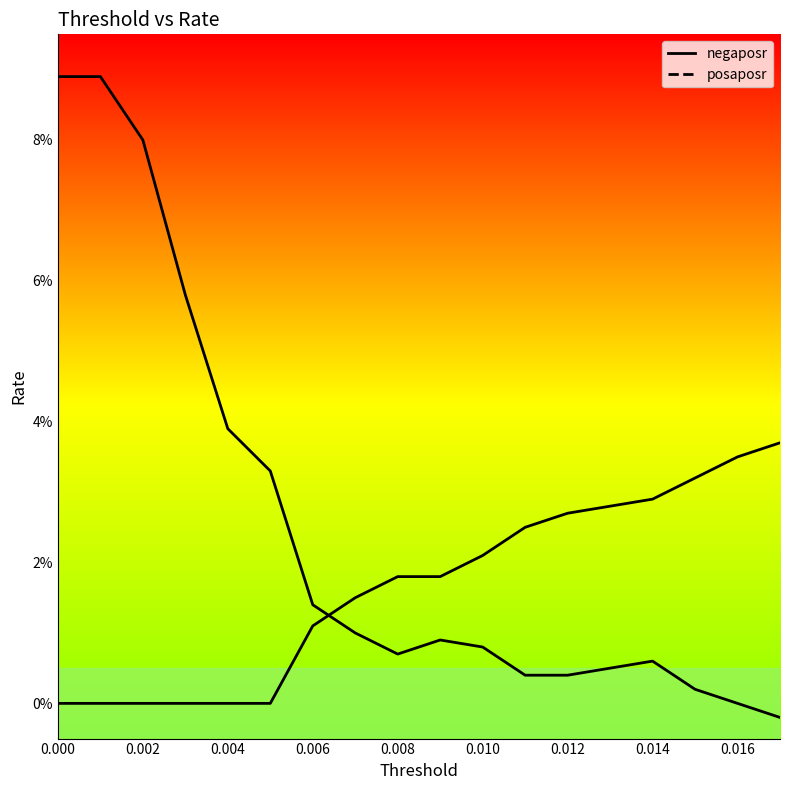

List the series in order of their overall mean, highest first.

posaposr, negaposr